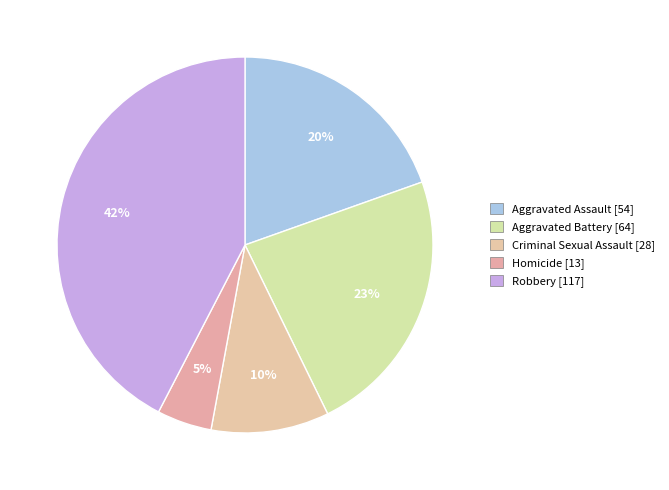

How many segments does this pie chart have?

5